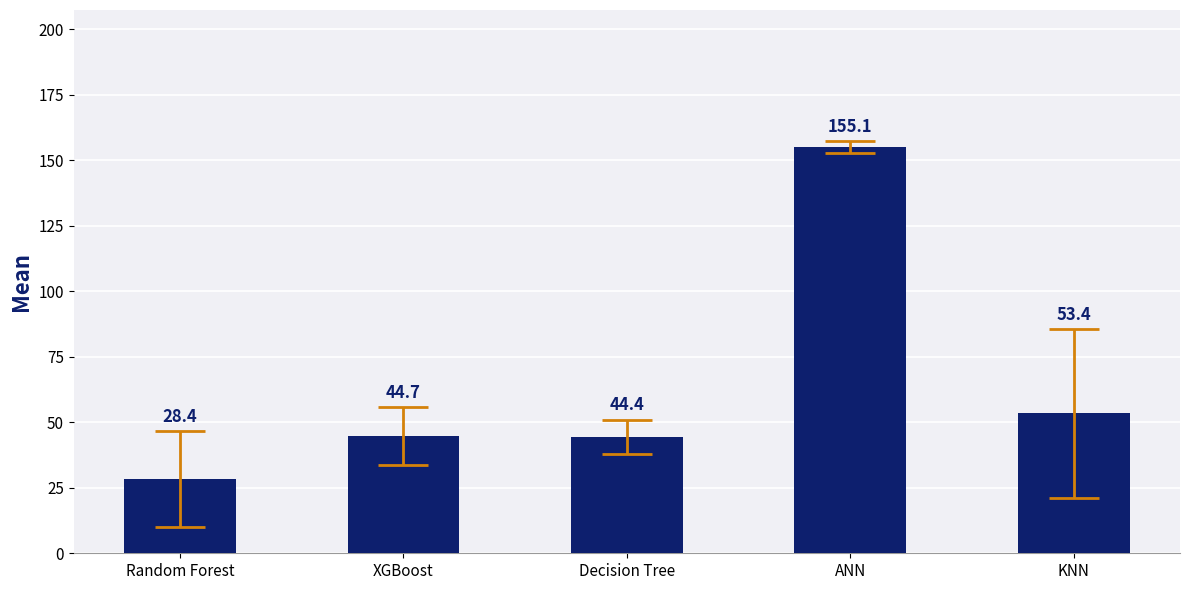

What is the label of the 4th bar from the left?

ANN